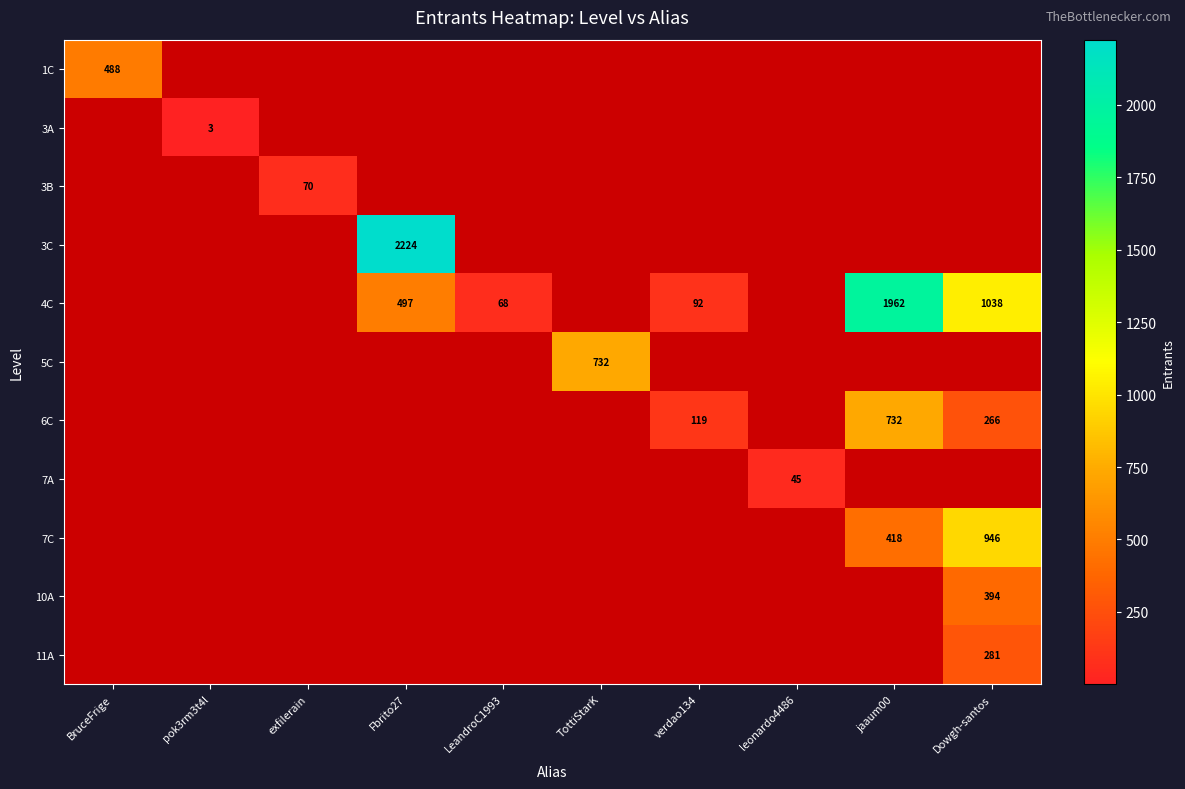

The value of 6C at verdao134 is 119. True or false?

True